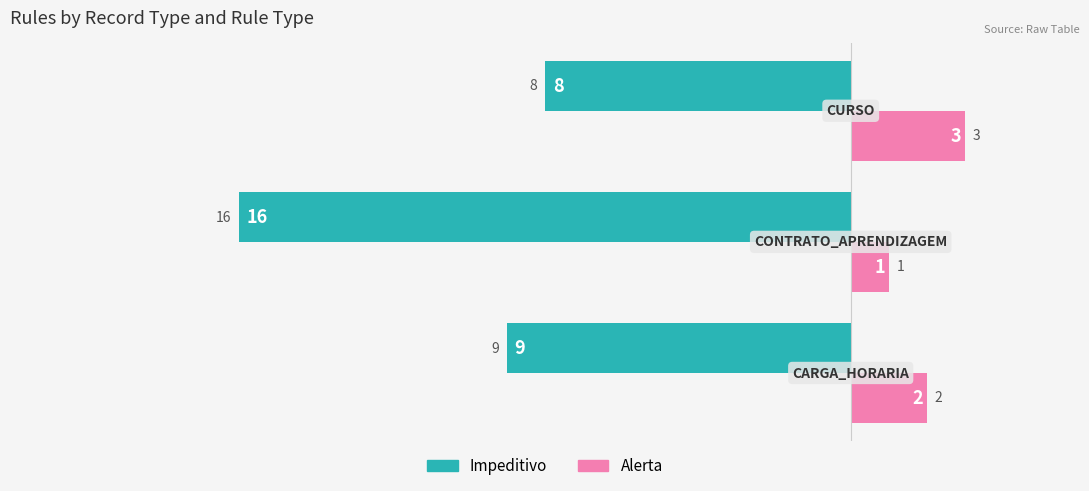

Which series has the largest total across all categories?

Impeditivo